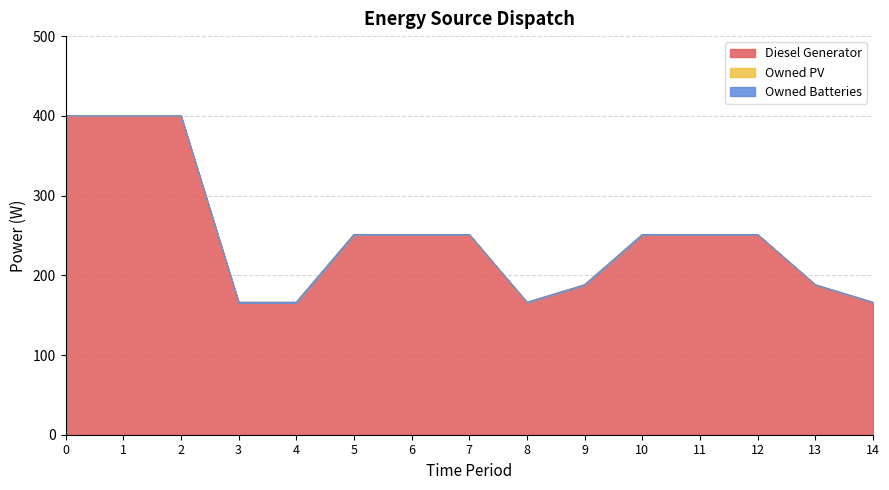

Does the chart display data point markers on the line(s)?

No